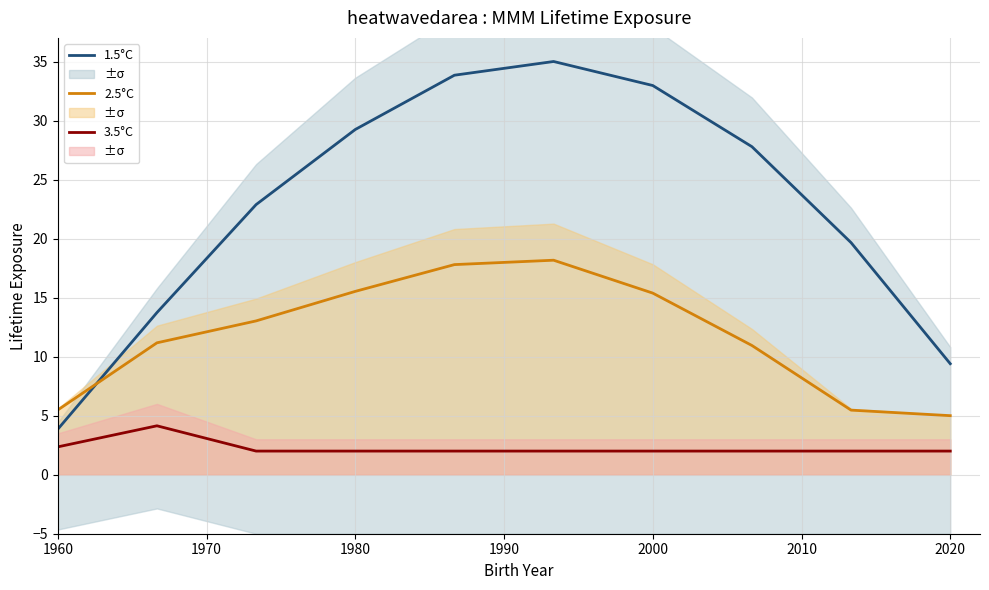

True or false: 3.5°C and 2.5°C cross at least once.

False